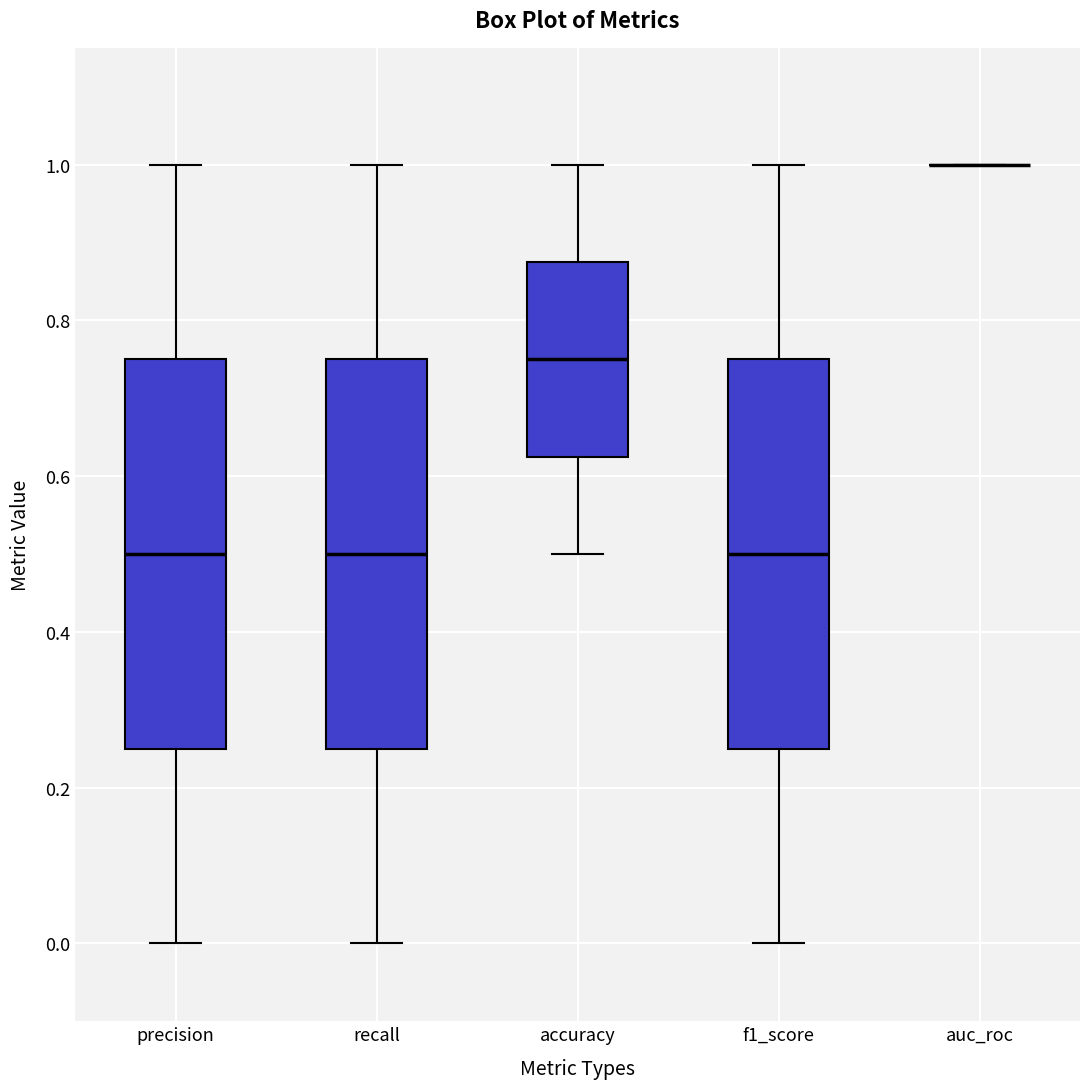

Where does the median line of the box for recall sit on the y-axis? The values are not printed on the chart, so give them approximately, as read against the axis.

0.50